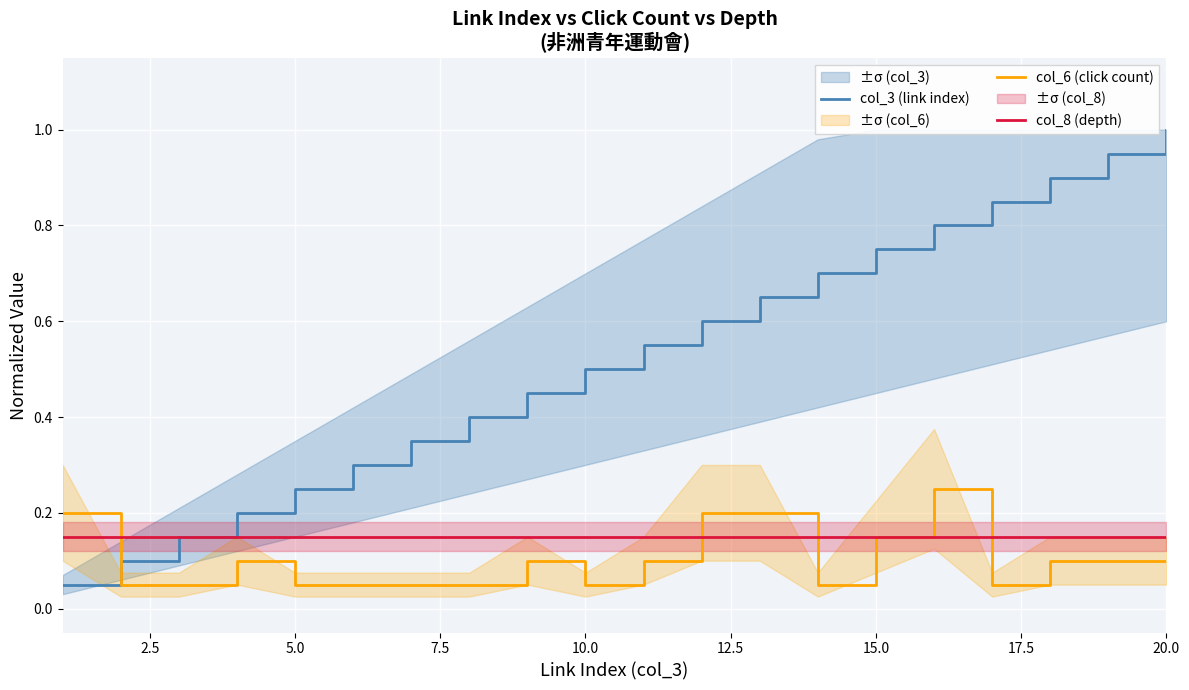

Is the value of col_6 (click count) at 5.0 greater than the value of col_8 (depth) at 5.0?

No